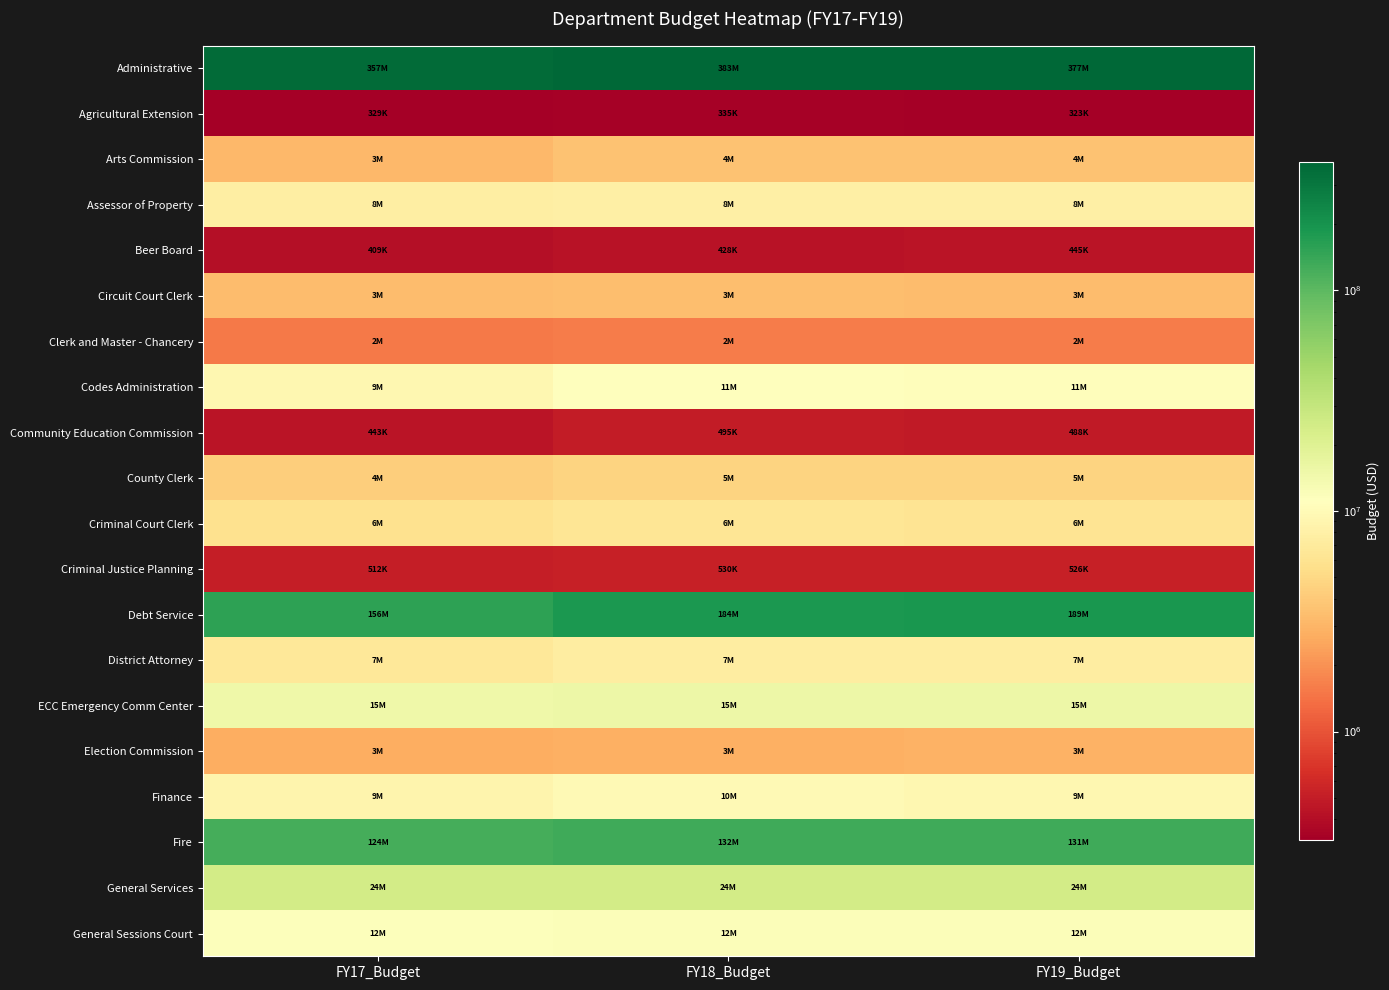

What is the total value across all series at FY17_Budget?

742890600